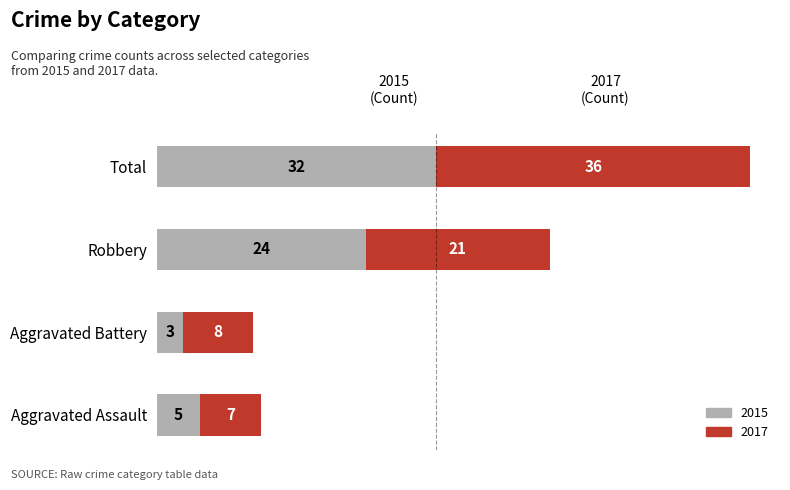

At which category is the sum across all series the highest?

Total